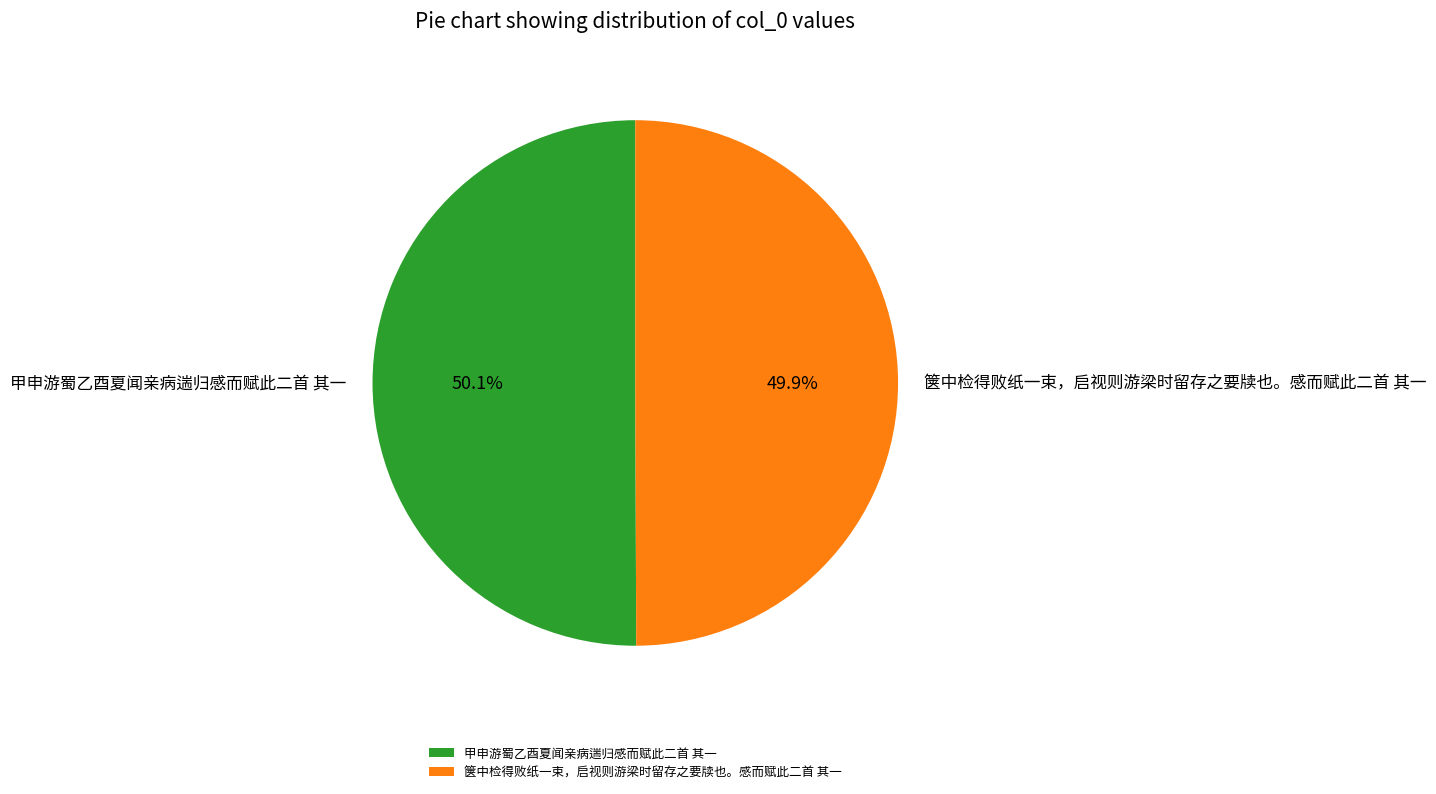

How many slices are in this pie chart?

2